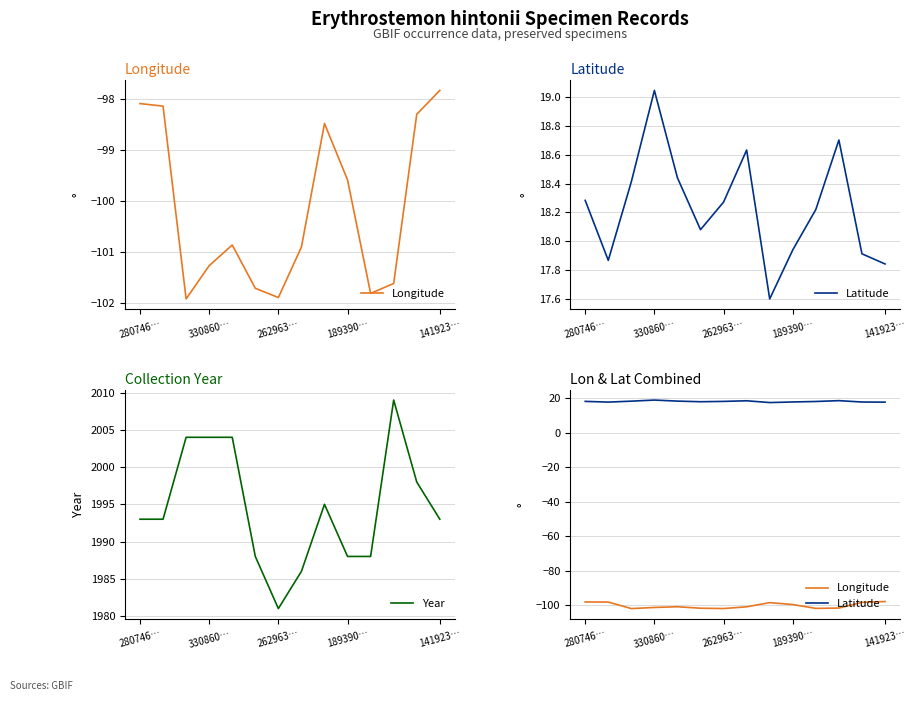

True or false: Year and Latitude cross at least once.

False